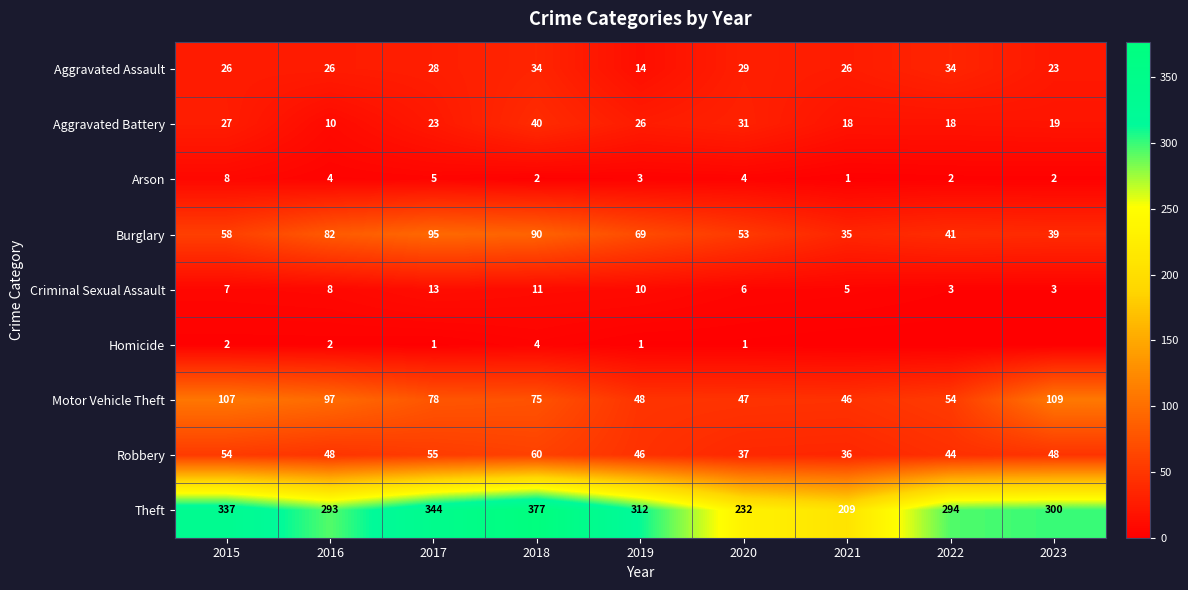

The Theft series shows 136 at 2020. True or false?

False